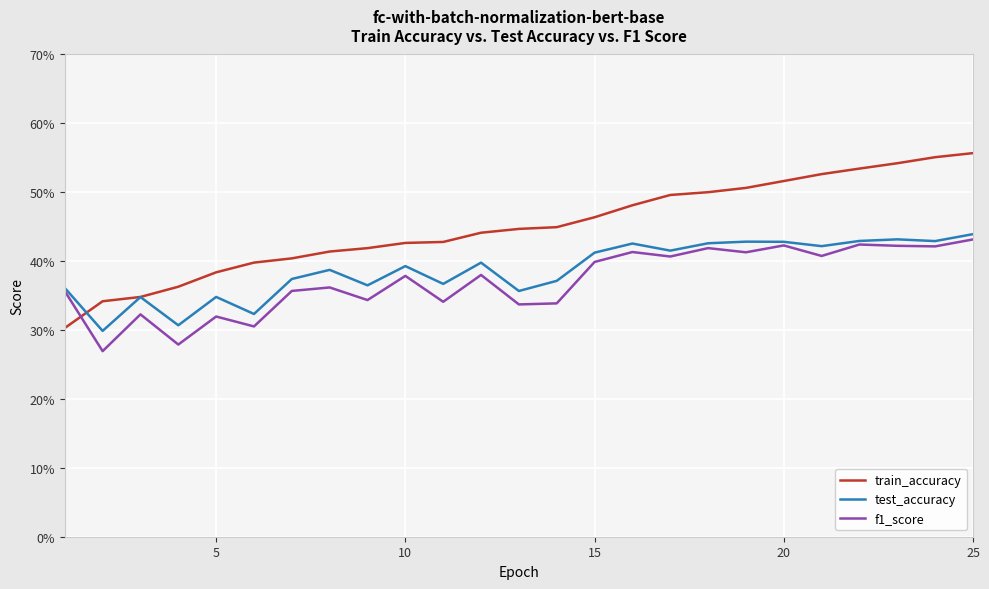

What is the sum of all test_accuracy values?

9.7